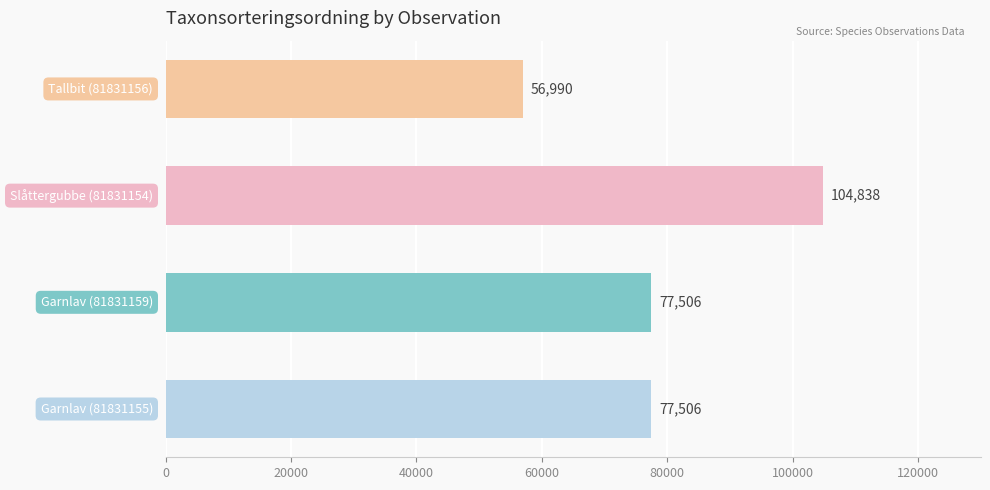

Count the values in the range 77506 to 104838.

3